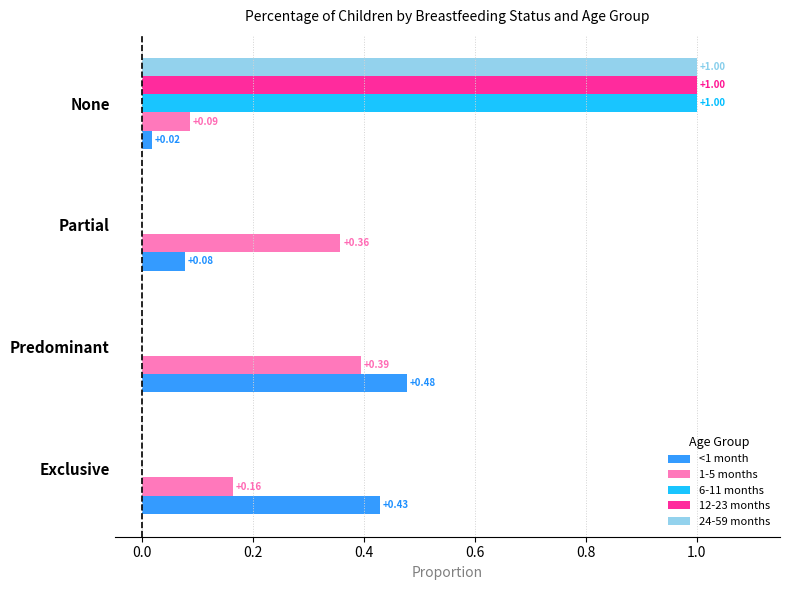

Which series changed the most between Exclusive and Predominant?

1-5 months